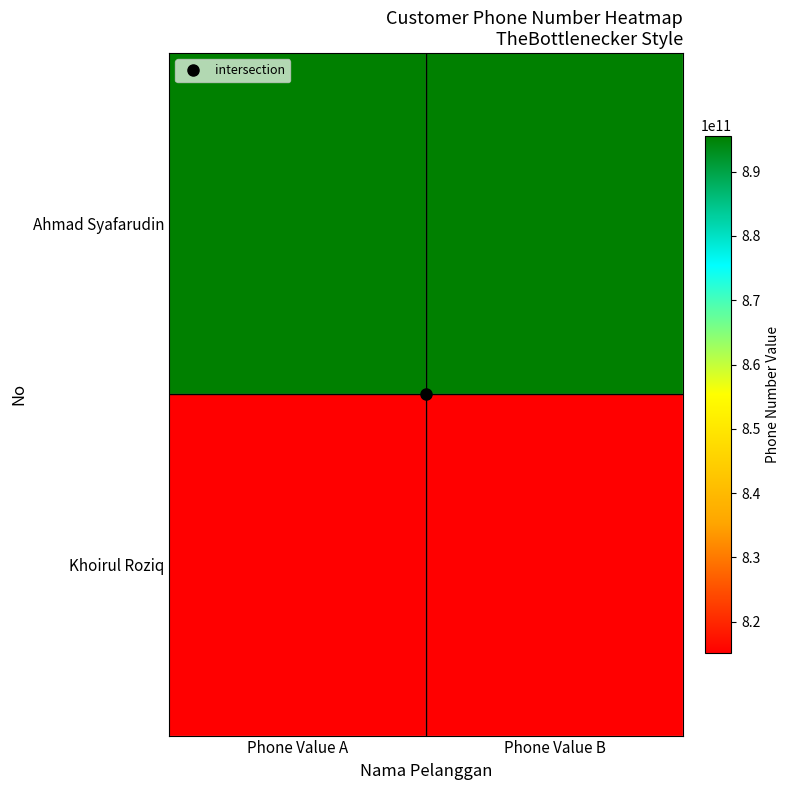

Which series has the largest total across all categories?

Ahmad Syafarudin